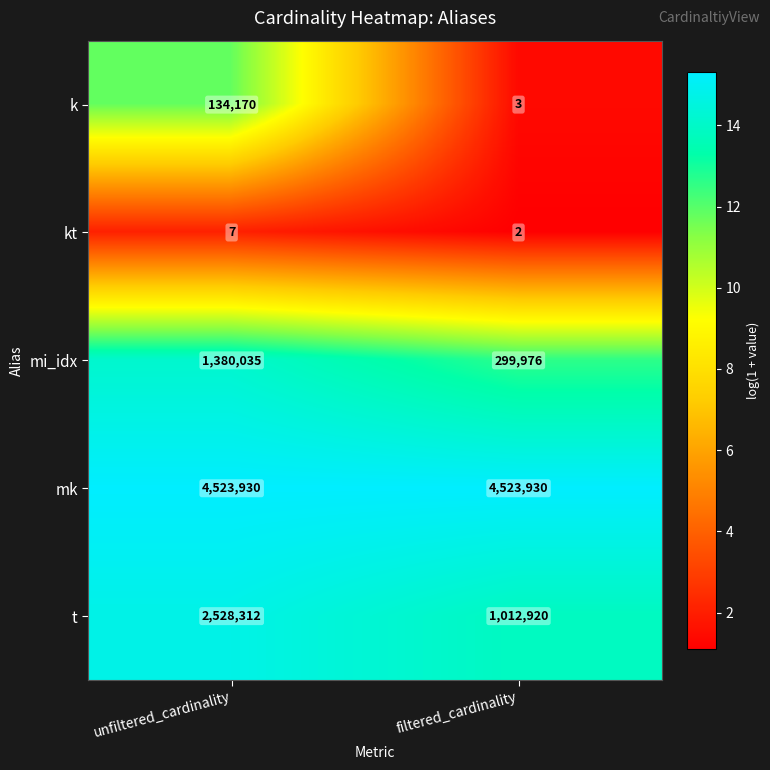

At filtered_cardinality, list the series in order from largest to smallest.

mk, t, mi_idx, k, kt